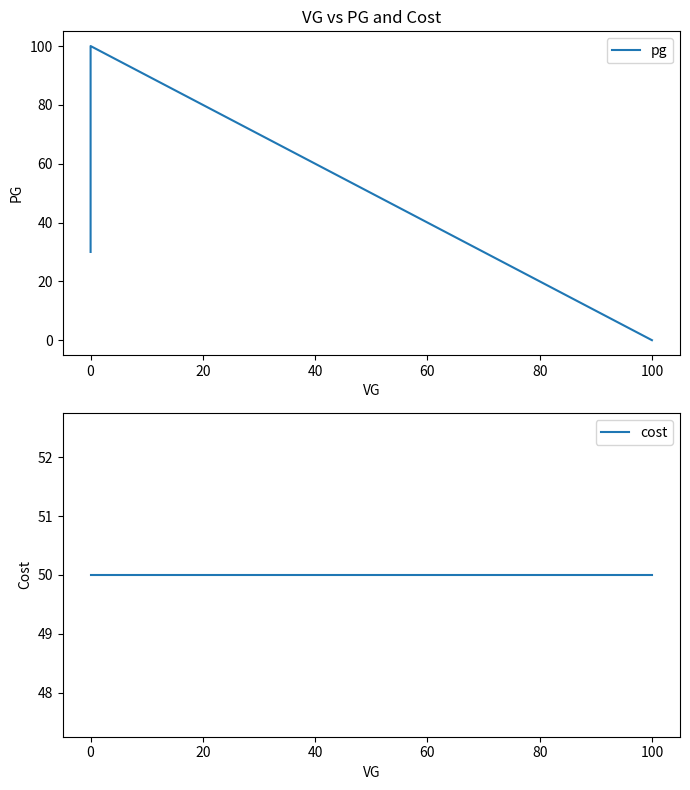

What is the label of the 2nd point from the right?

100